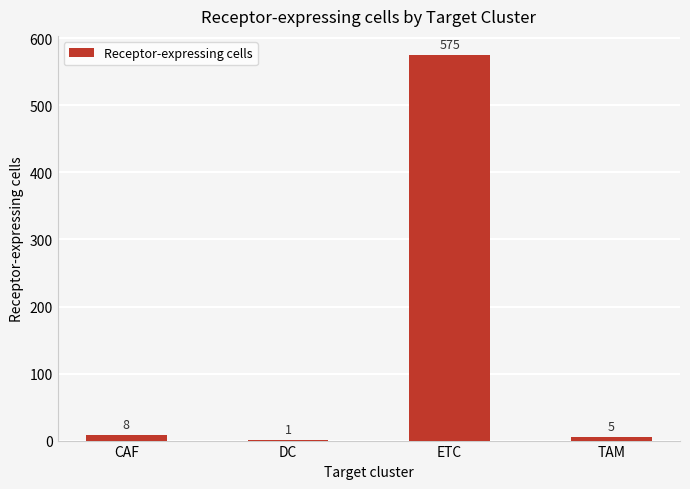

Reading left to right, list all the values displayed in this chart.

8	1	575	5